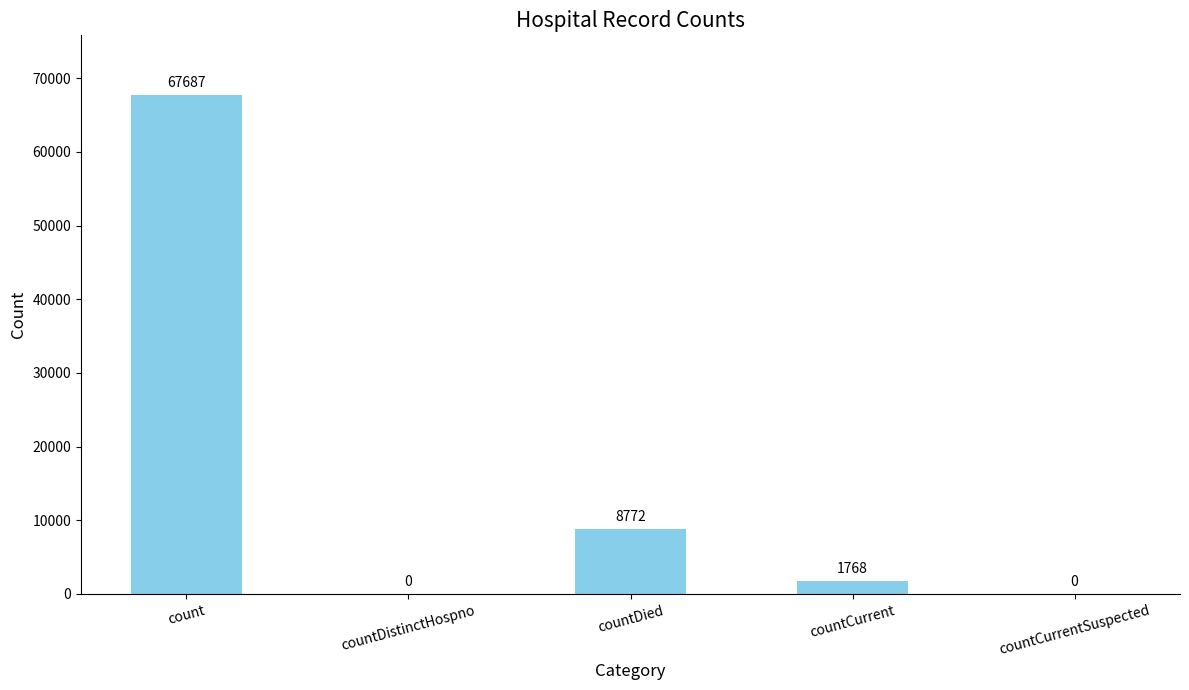

Where does the data first go above 1768?

count